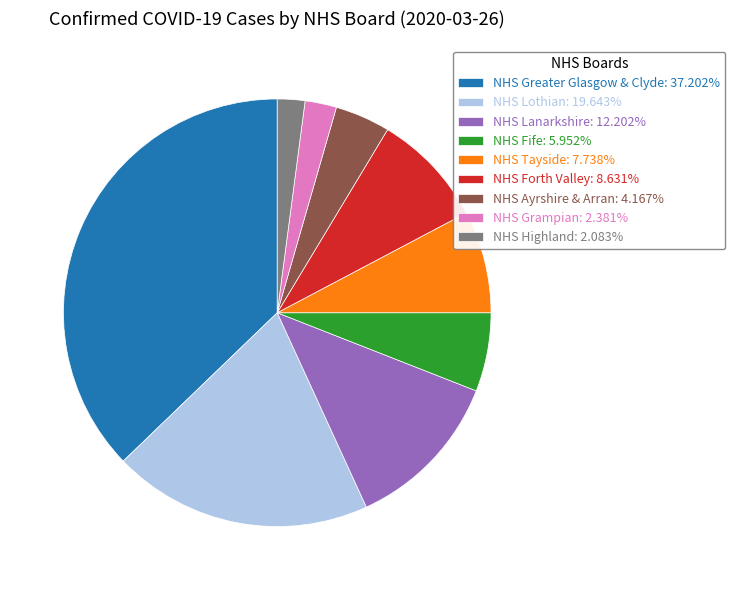

Is NHS Forth Valley: 8.631% the majority of the pie?

No